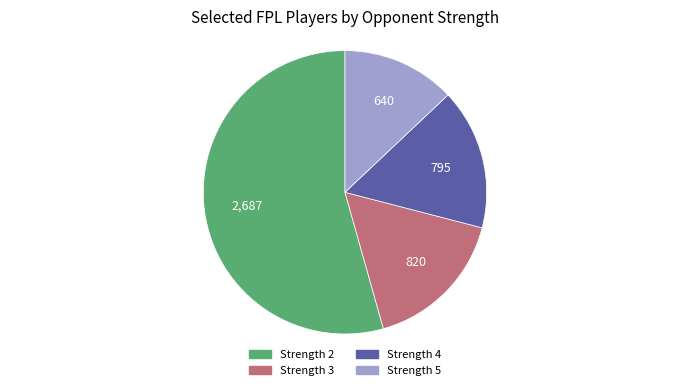

Is there any slice that represents more than half of the pie?

Yes